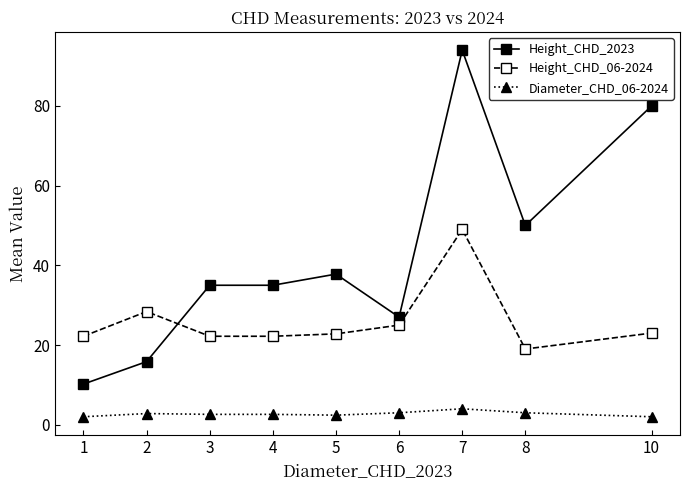

List the series in order of their overall mean, highest first.

Height_CHD_2023, Height_CHD_06-2024, Diameter_CHD_06-2024